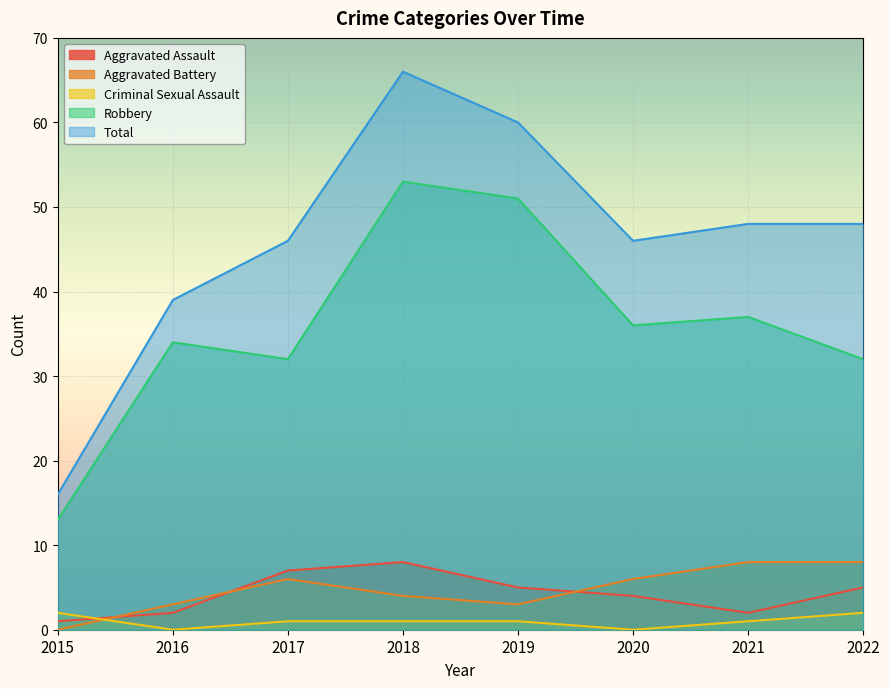

At 2018, list the series in order from smallest to largest.

Criminal Sexual Assault, Aggravated Battery, Aggravated Assault, Robbery, Total